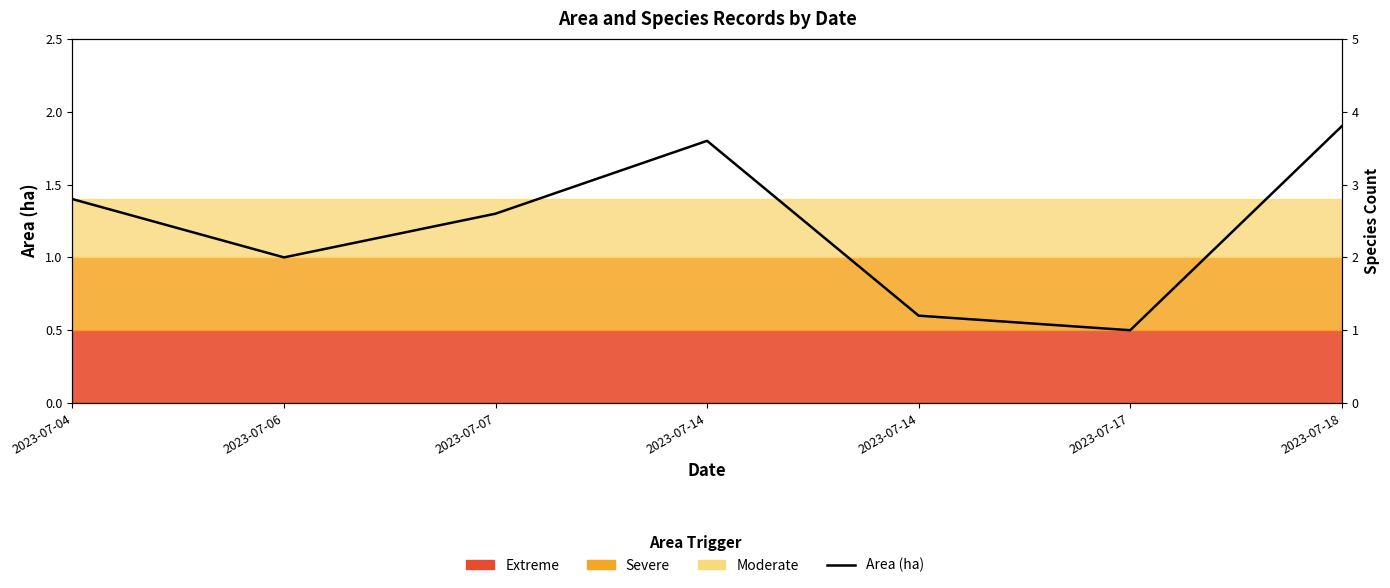

In Area (ha), how many points are lower than both neighbors (excluding endpoints)?

2